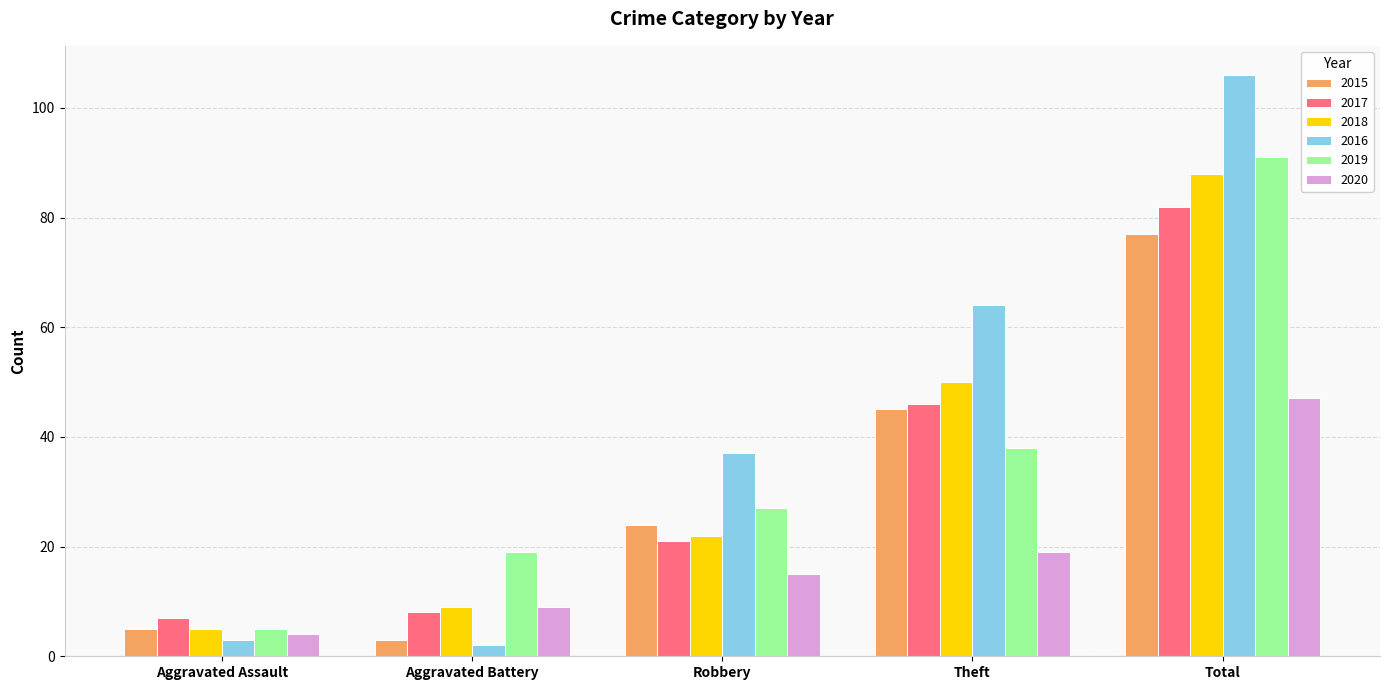

Rank the categories by 2019 value from highest to lowest.

Total, Theft, Robbery, Aggravated Battery, Aggravated Assault